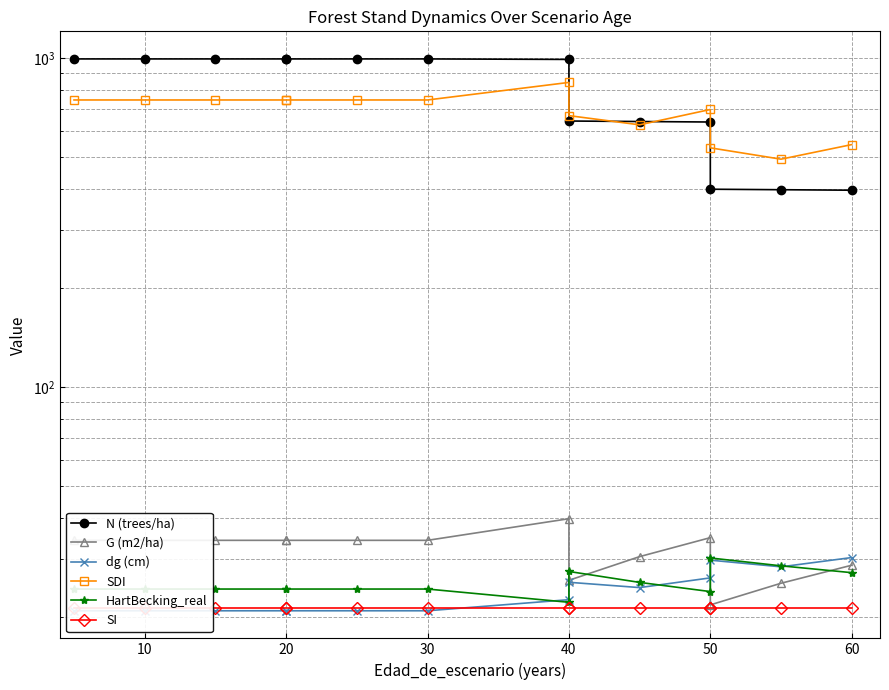

Rank the series by their maximum value, from lowest to highest.

SI, HartBecking_real, dg (cm), G (m2/ha), SDI, N (trees/ha)